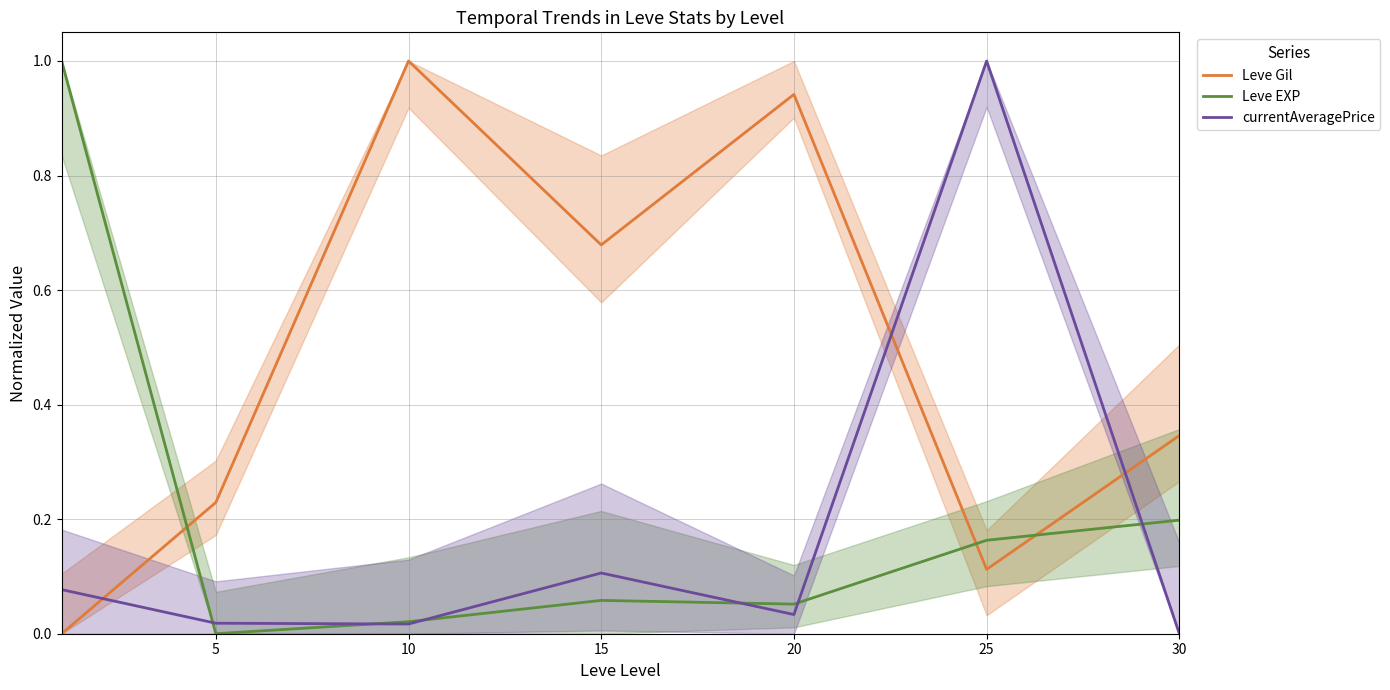

What is the average value of the Leve Gil series?

0.5